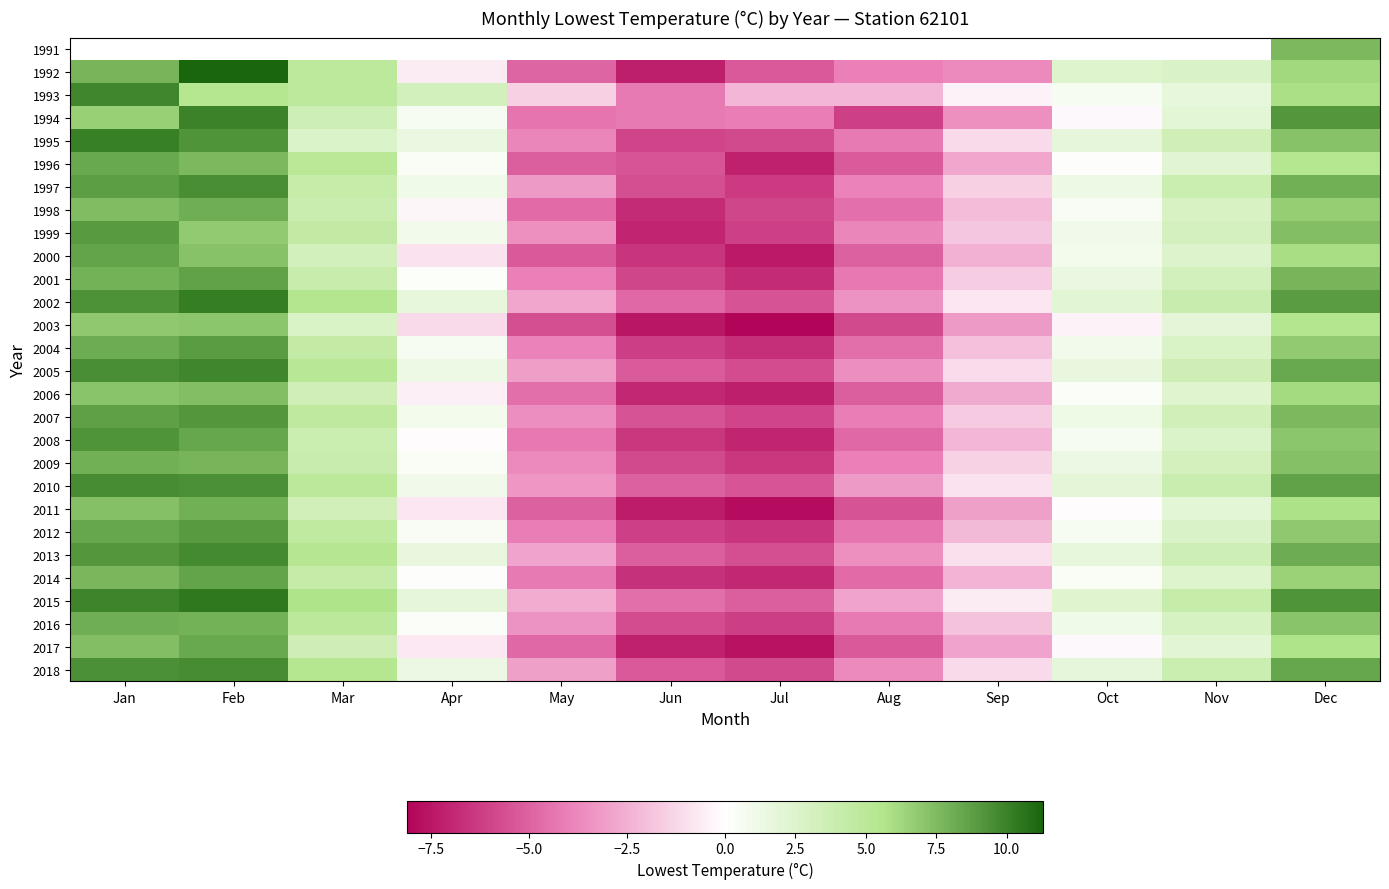

What is the difference between the 2017 values at Mar and Feb?

4.7